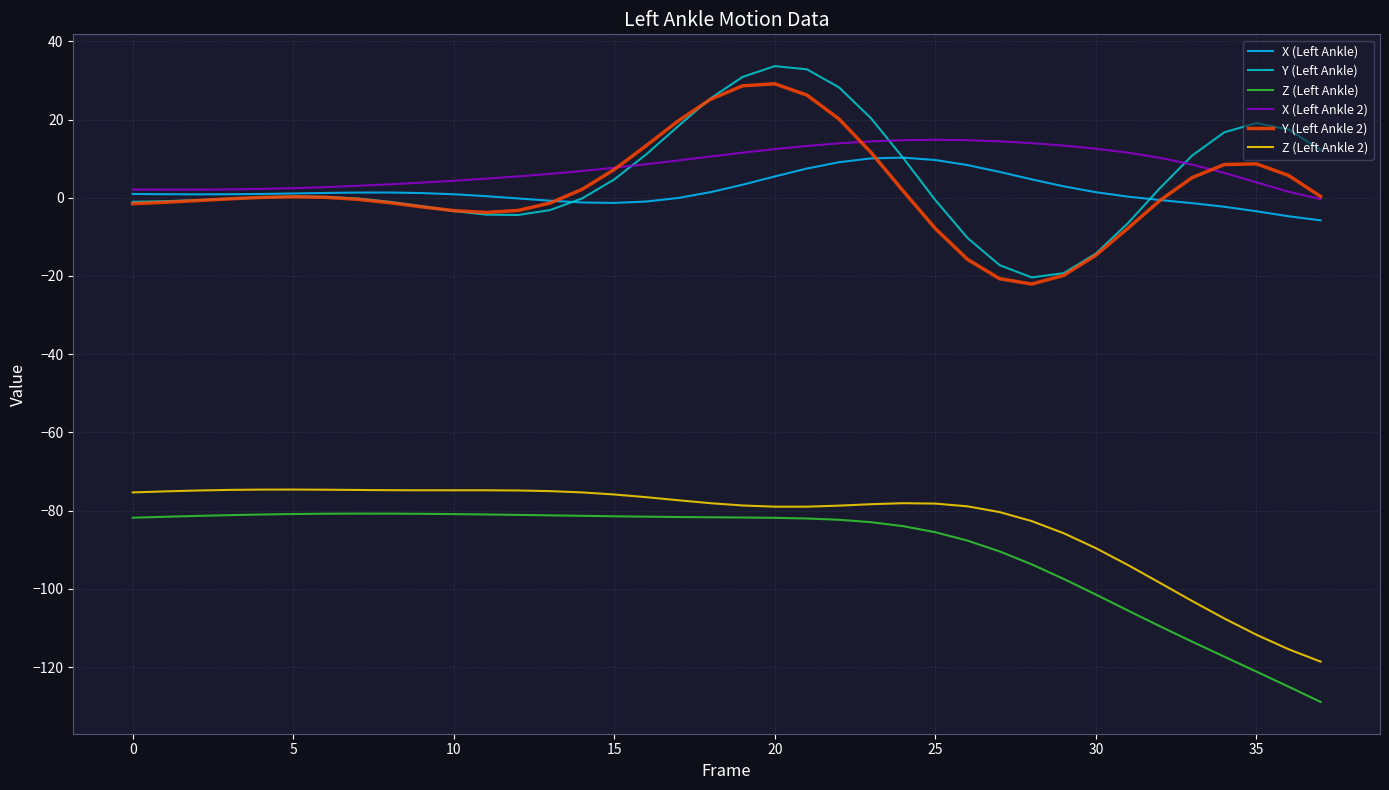

What is the greatest value displayed?

33.7